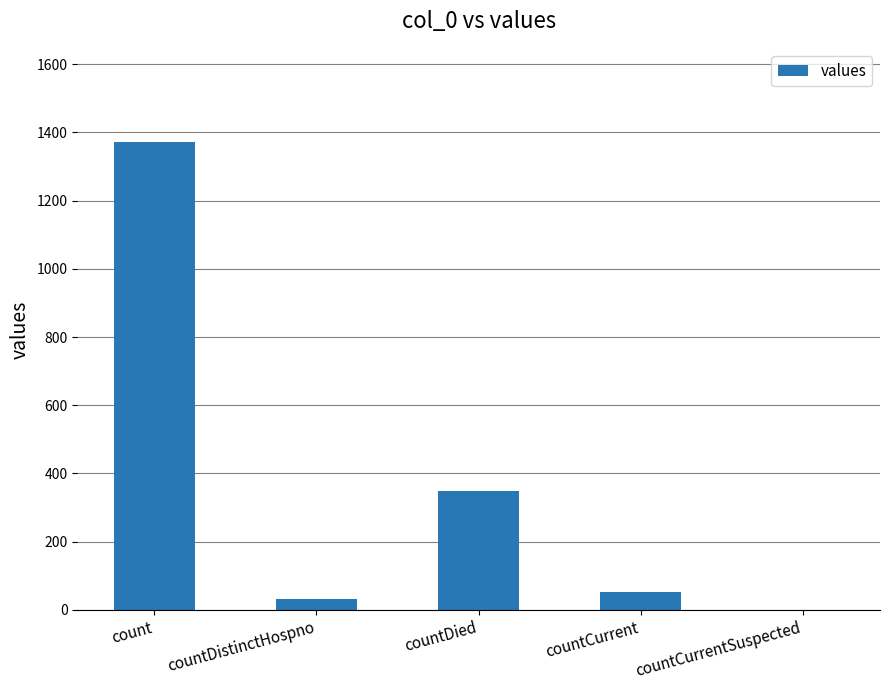

True or false: the data shows 1371 at count.

True